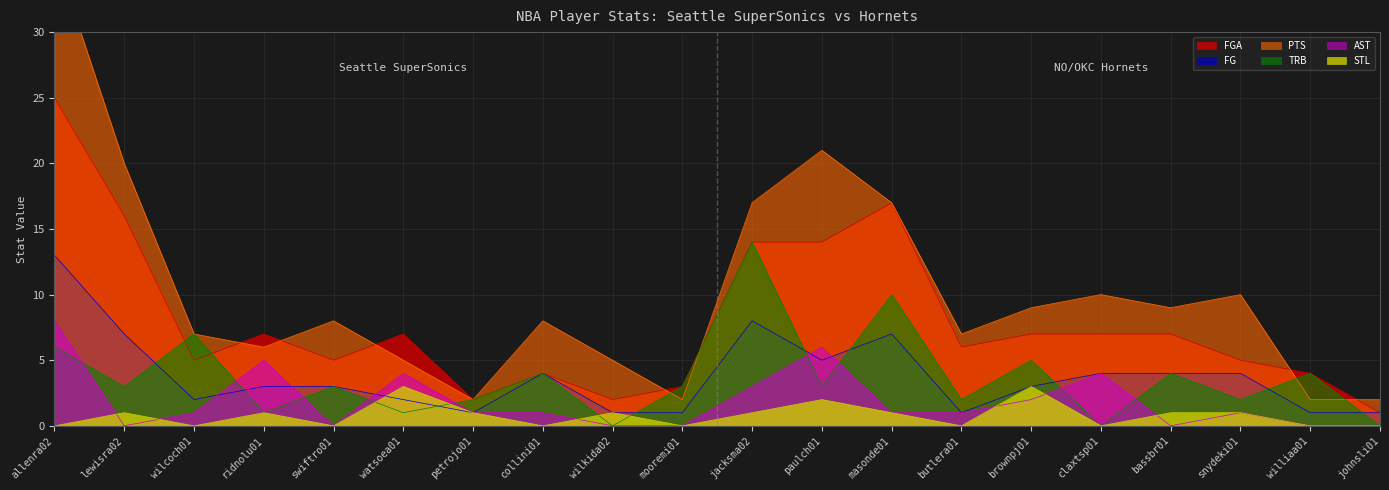

How many data points in FGA are above 7?

5